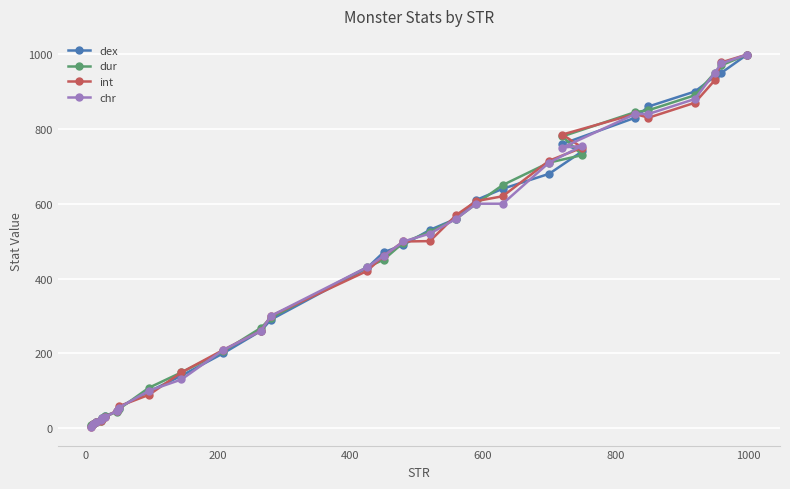

What is the greatest value displayed?

999